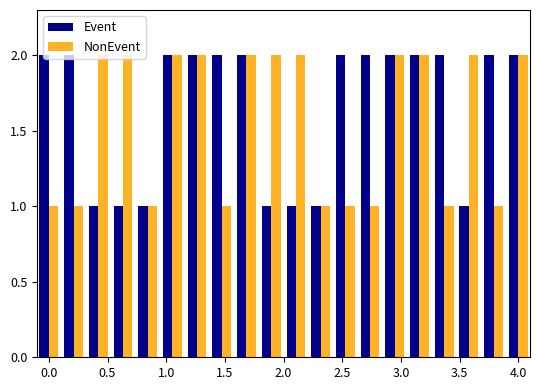

Which series has the largest total across all categories?

Event